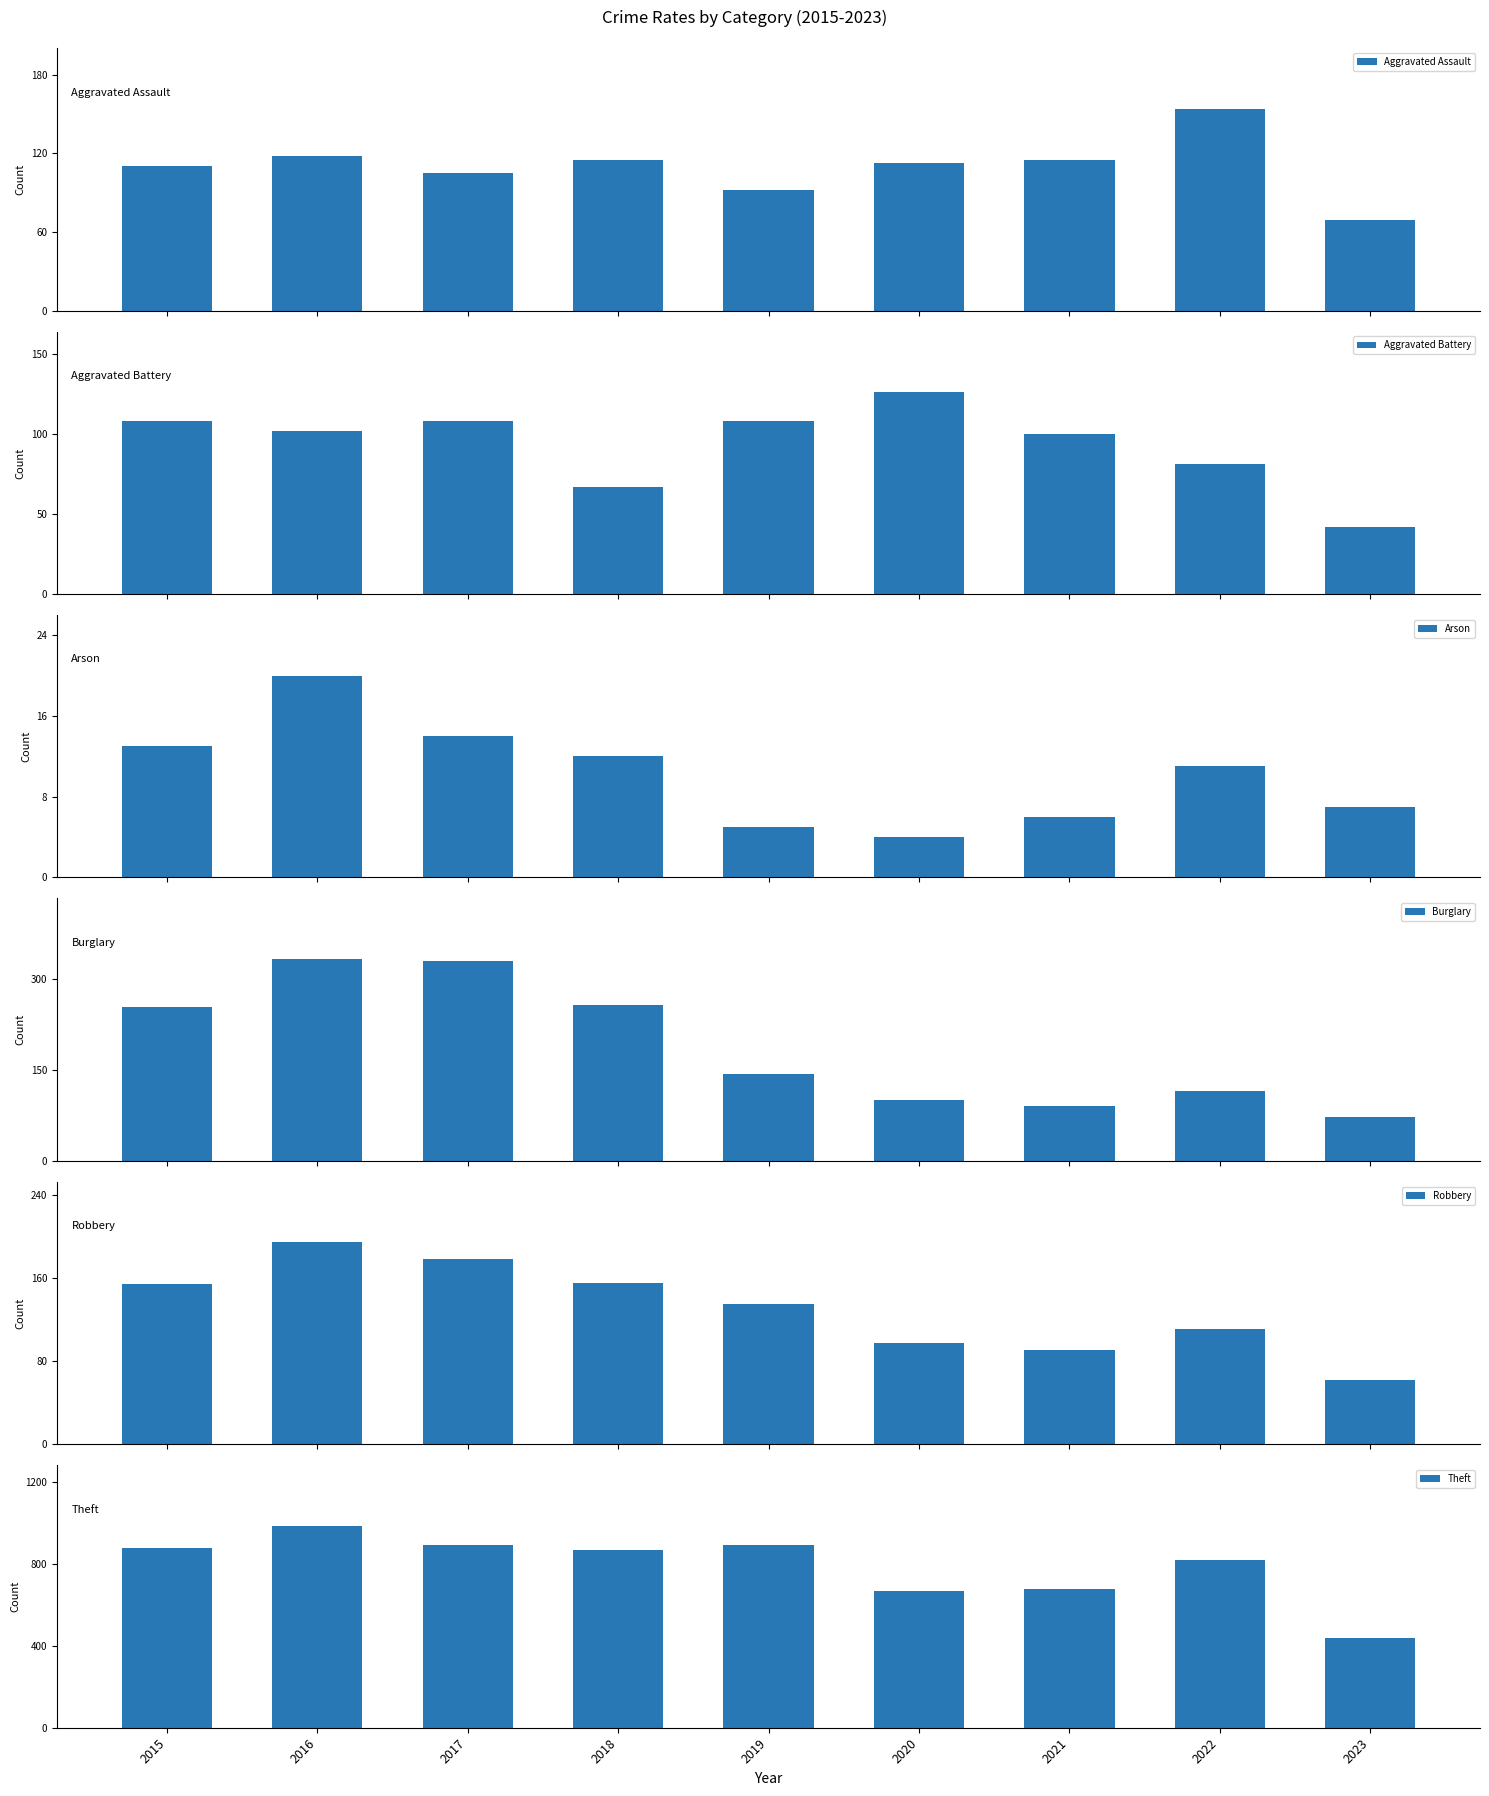

Which series changed the most between 2016 and 2022?

Burglary